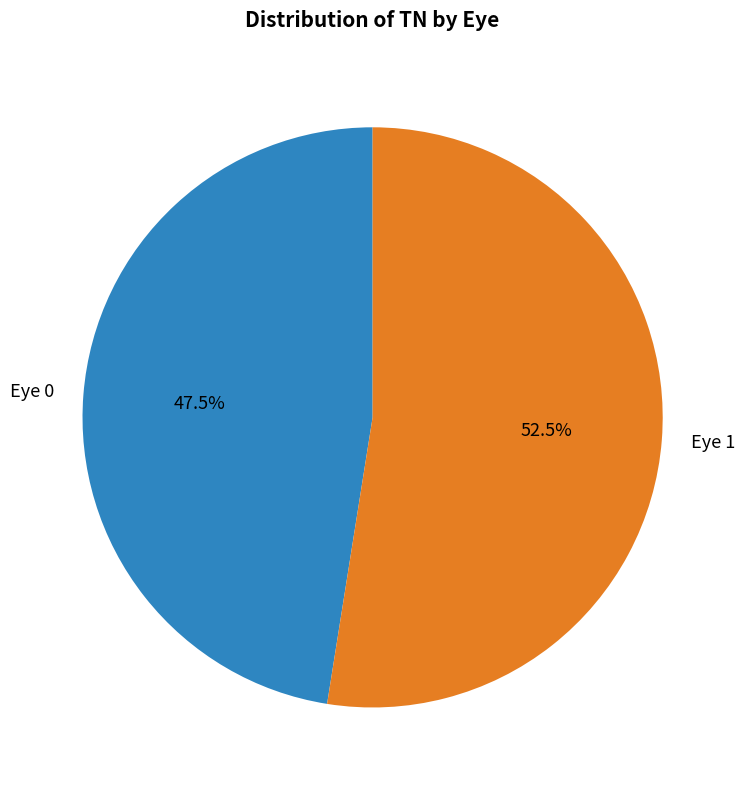

What percentage is NOT represented by Eye 1?

47.5%